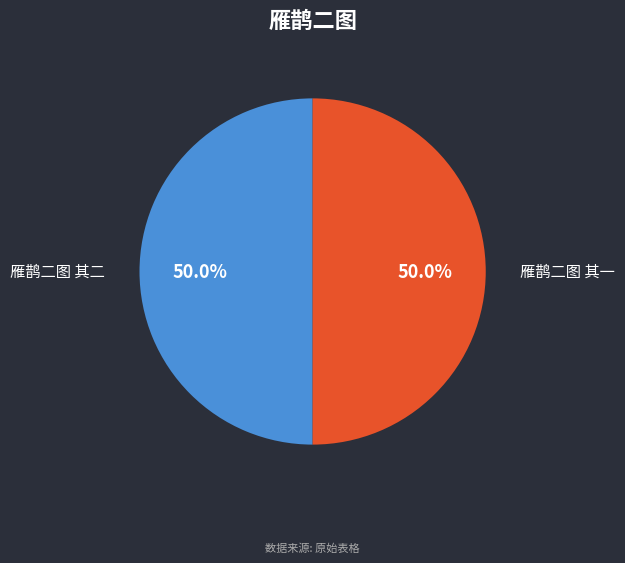

How many segments does this pie chart have?

2